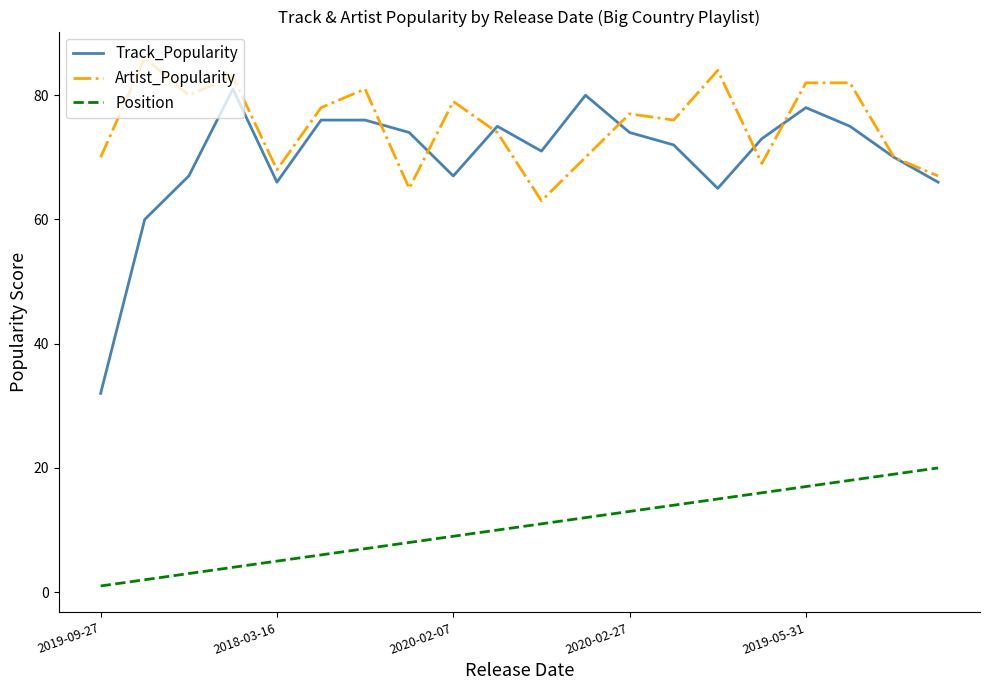

Which series has the largest total across all categories?

Artist_Popularity